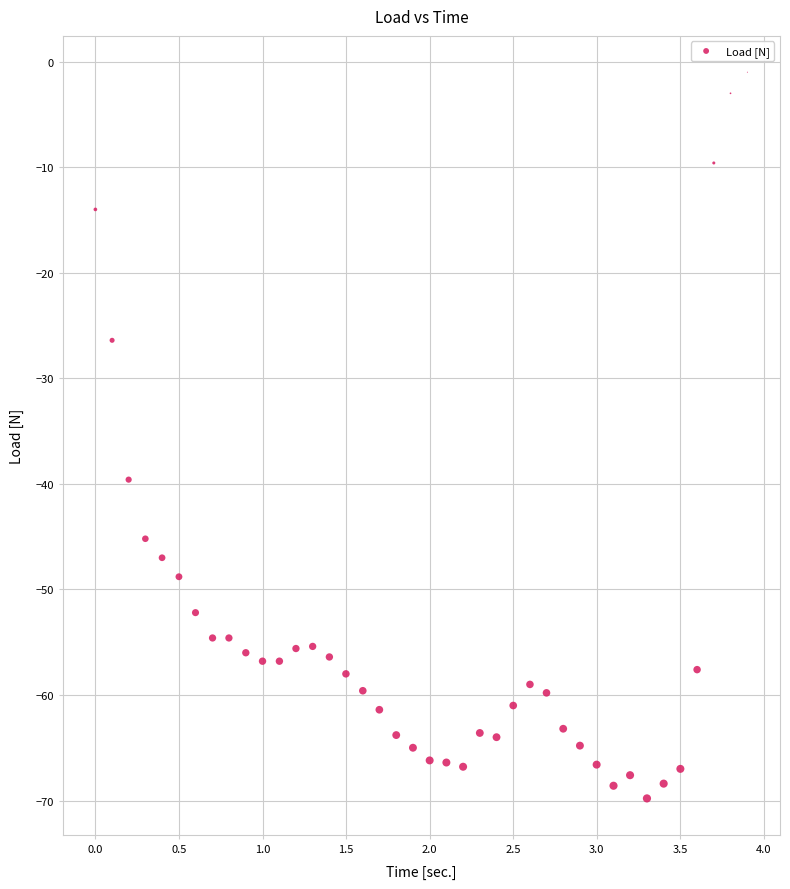

What Y value in the scatter plot is closest to -35?

-39.6